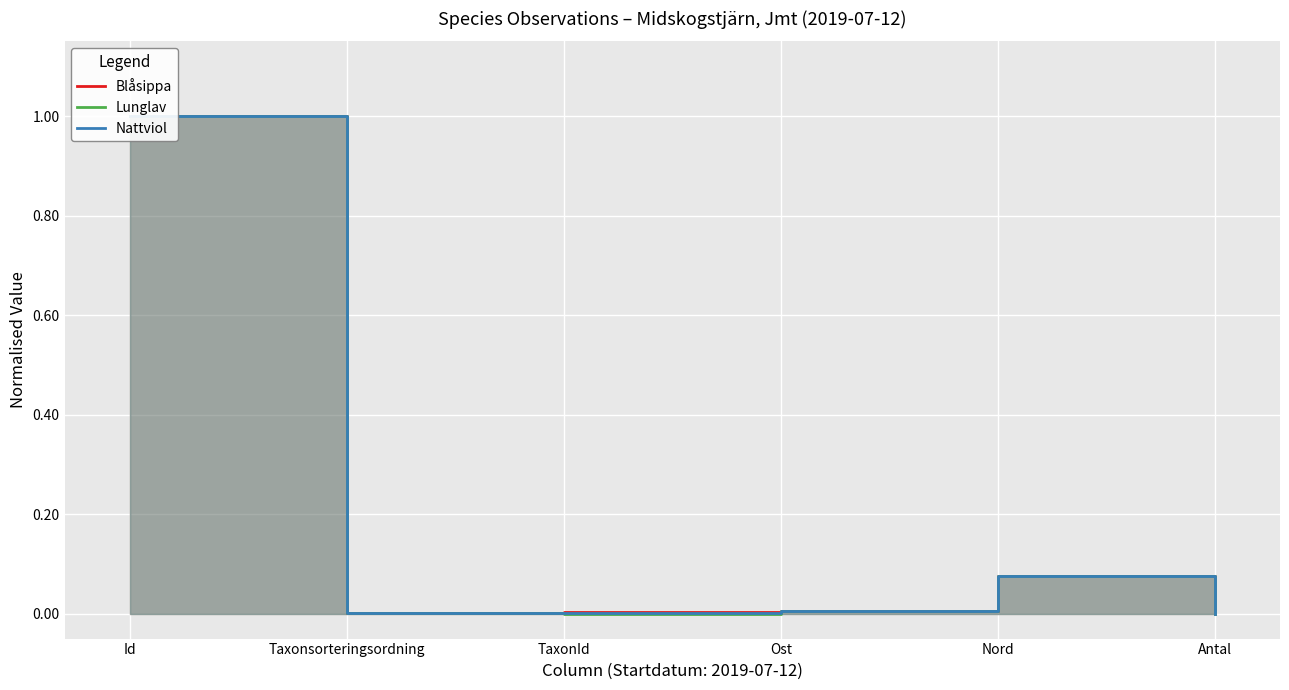

What is the difference between the second highest and minimum values in the Blåsippa series?

0.1